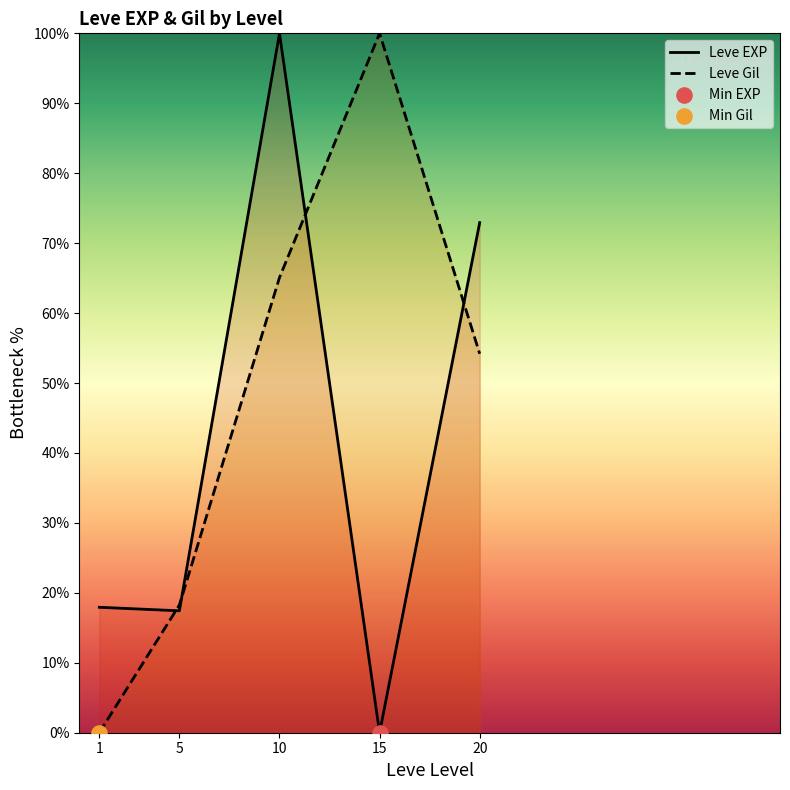

At how many categories does at least one series exceed 93?

2